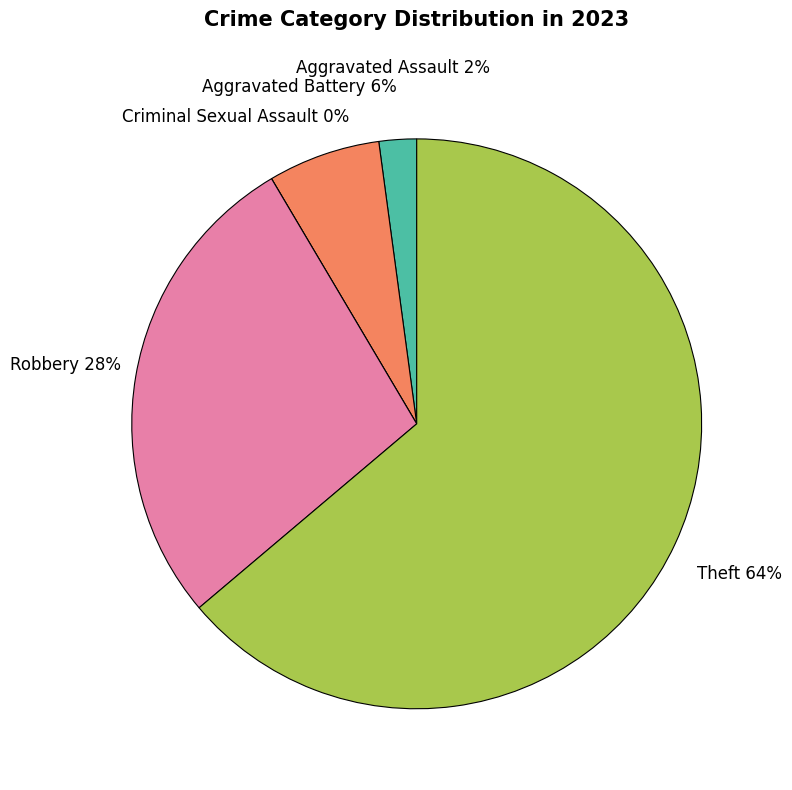

What is the smallest slice in the pie chart?

Criminal Sexual Assault